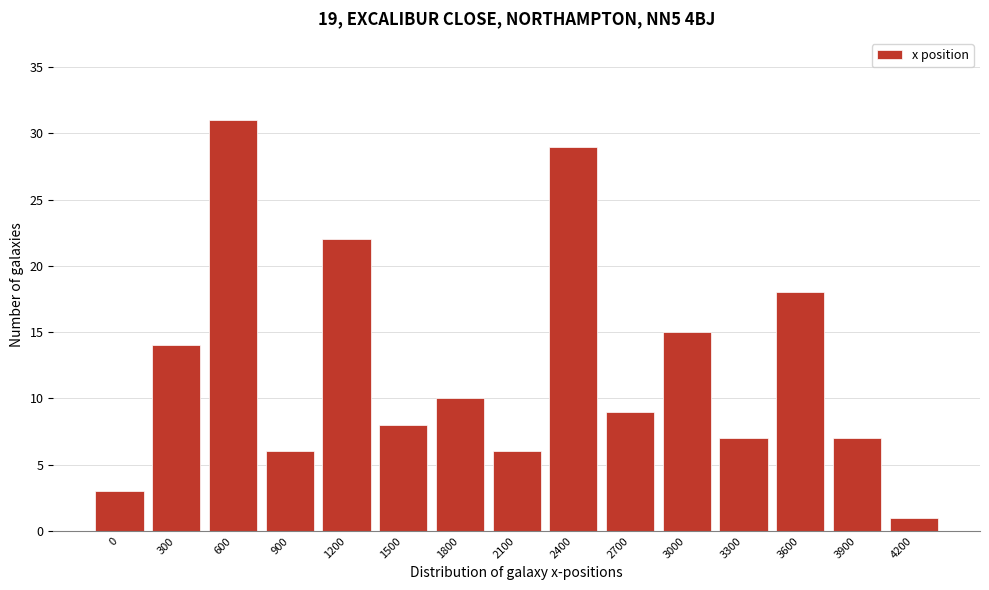

Reading left to right, what are all the values shown in this chart?

0=3	300=14	600=31	900=6	1200=22	1500=8	1800=10	2100=6	2400=29	2700=9	3000=15	3300=7	3600=18	3900=7	4200=1